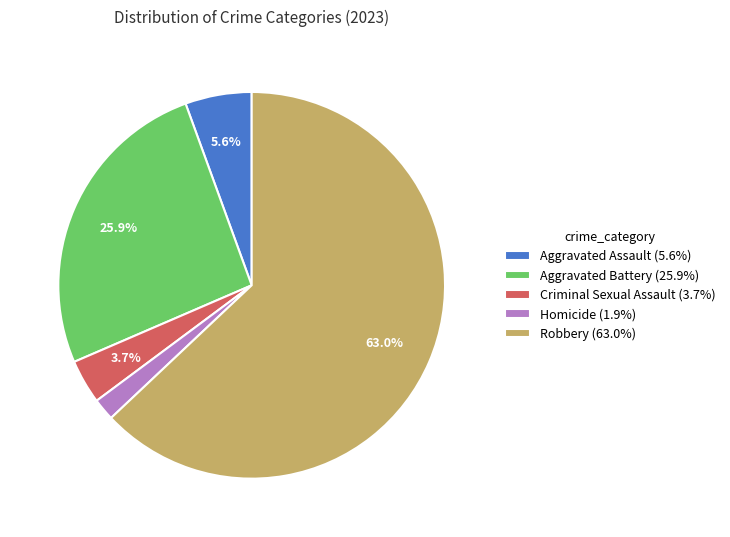

Approximately how many times larger is the value at Criminal Sexual Assault (3.7%) compared to Aggravated Assault (5.6%)?

0.7